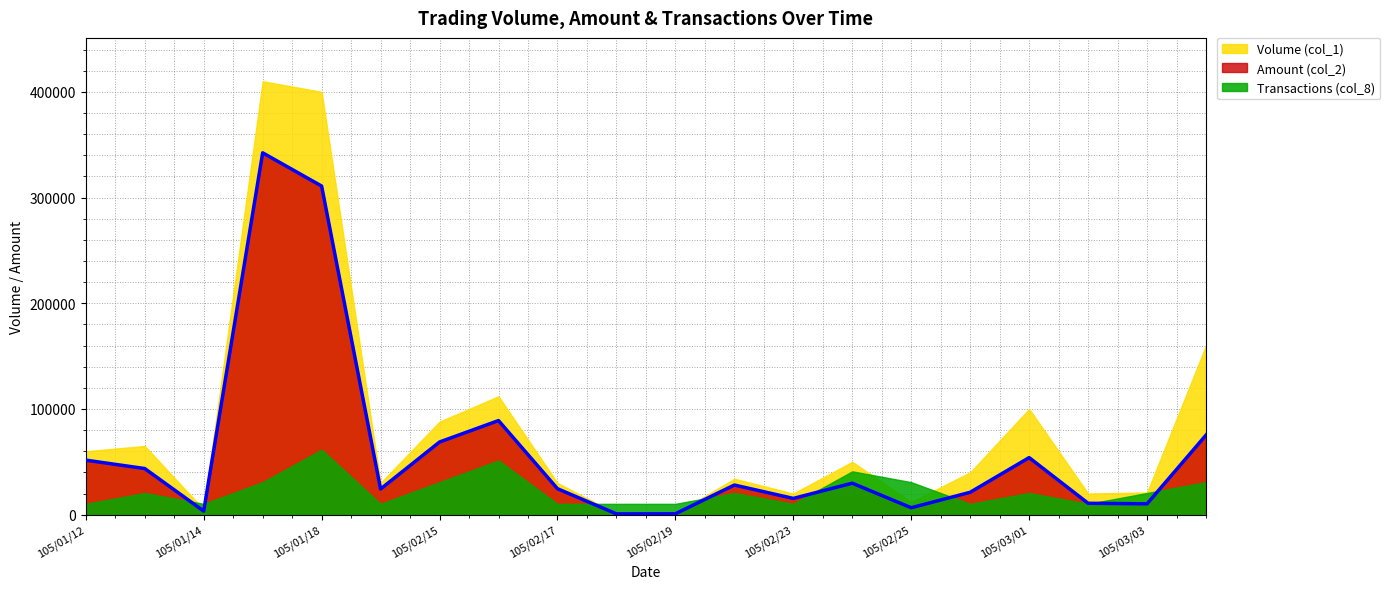

What are all the series names shown in the legend?

Volume (col_1), Amount (col_2), Transactions (col_8)